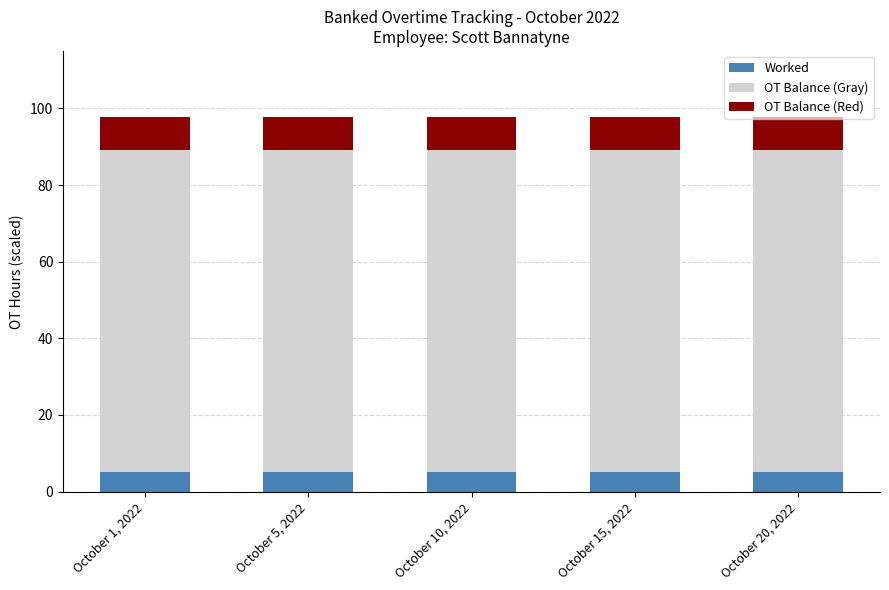

What is the lowest value of the Worked series?

5.0